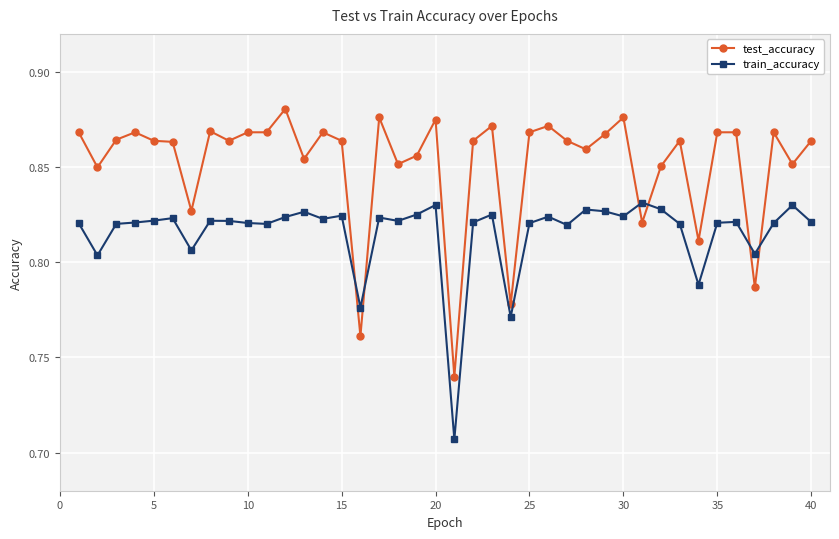

After their last crossing, which series has the higher values: test_accuracy or train_accuracy?

test_accuracy